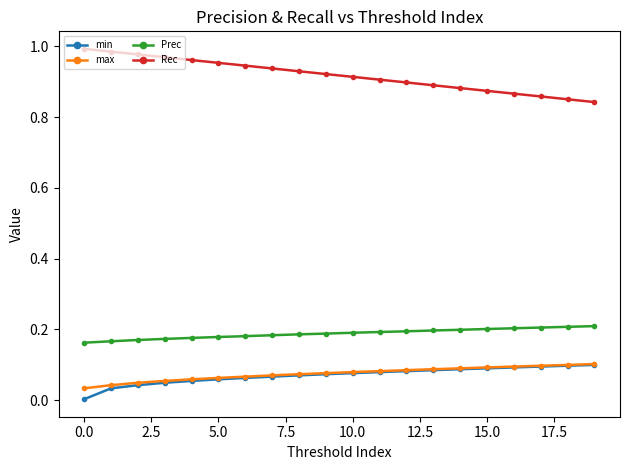

Which series has the largest total across all categories?

Rec